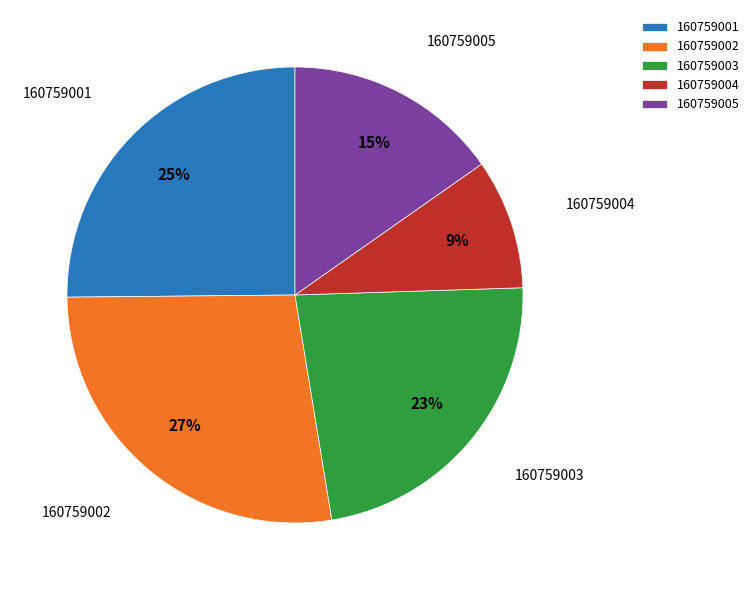

Which has a higher value, 160759001 or 160759004?

160759001